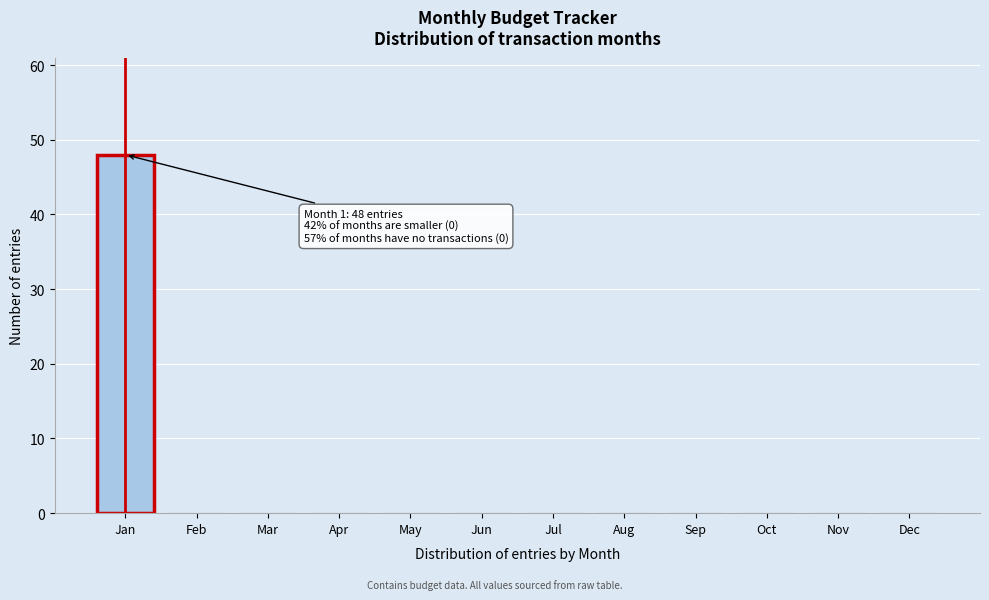

Reading left to right, what are all the values shown in this chart?

Jan=48	Feb=0	Mar=0	Apr=0	May=0	Jun=0	Jul=0	Aug=0	Sep=0	Oct=0	Nov=0	Dec=0